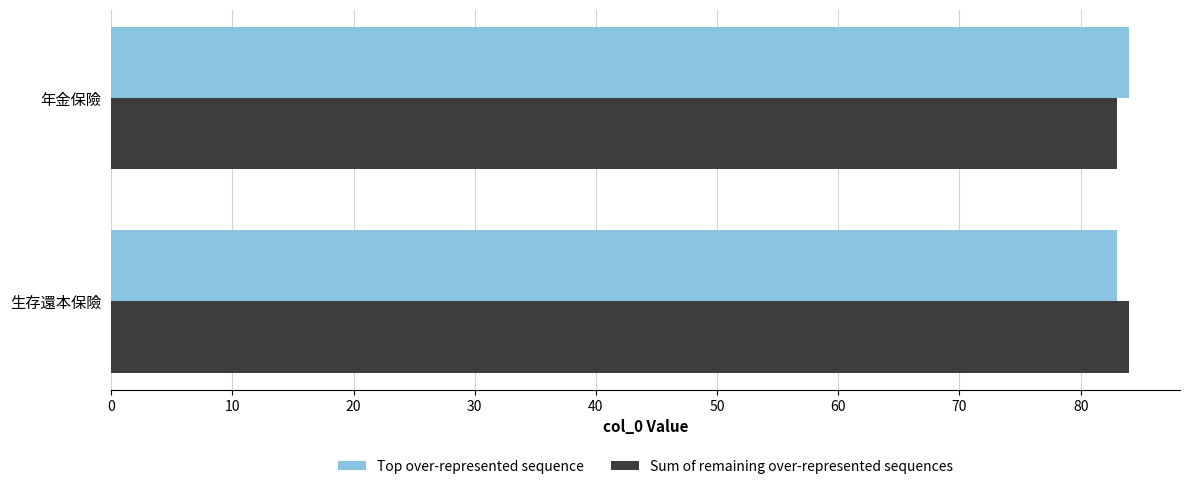

What is the average value of the Sum of remaining over-represented sequences series?

84